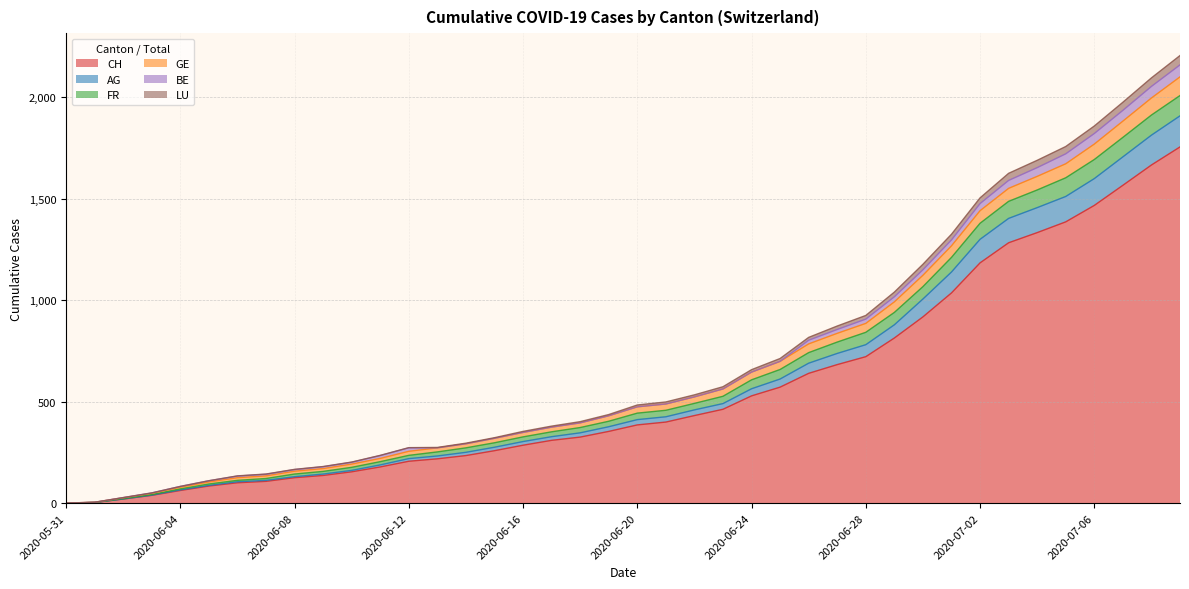

At how many categories does at least one series exceed 2005?

2